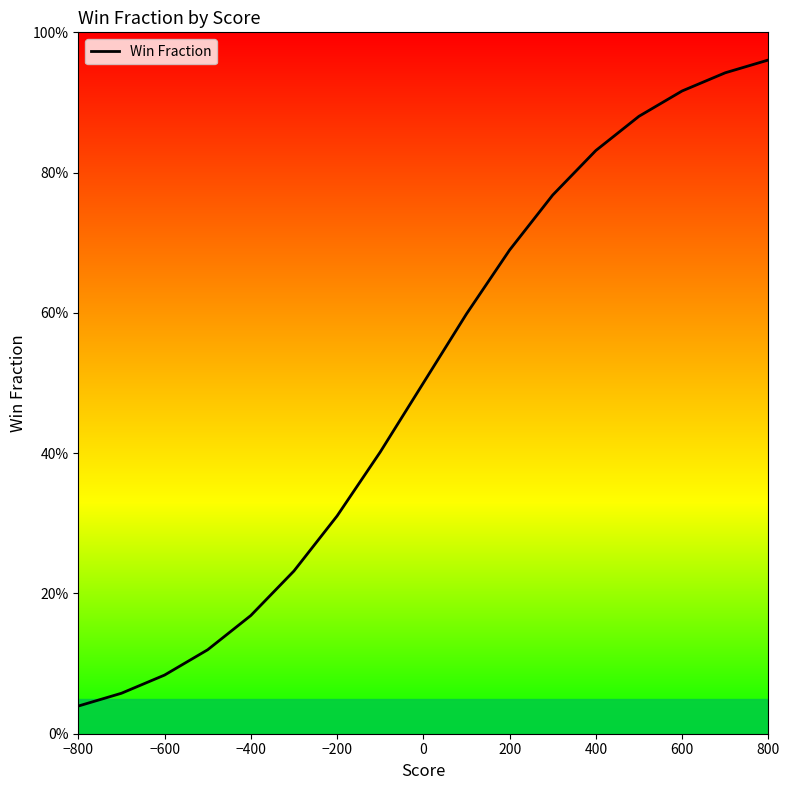

Reading left to right, list all the values displayed in this chart.

0.0	0.1	0.1	0.1	0.2	0.2	0.3	0.4	0.5	0.6	0.7	0.8	0.8	0.9	0.9	0.9	1.0